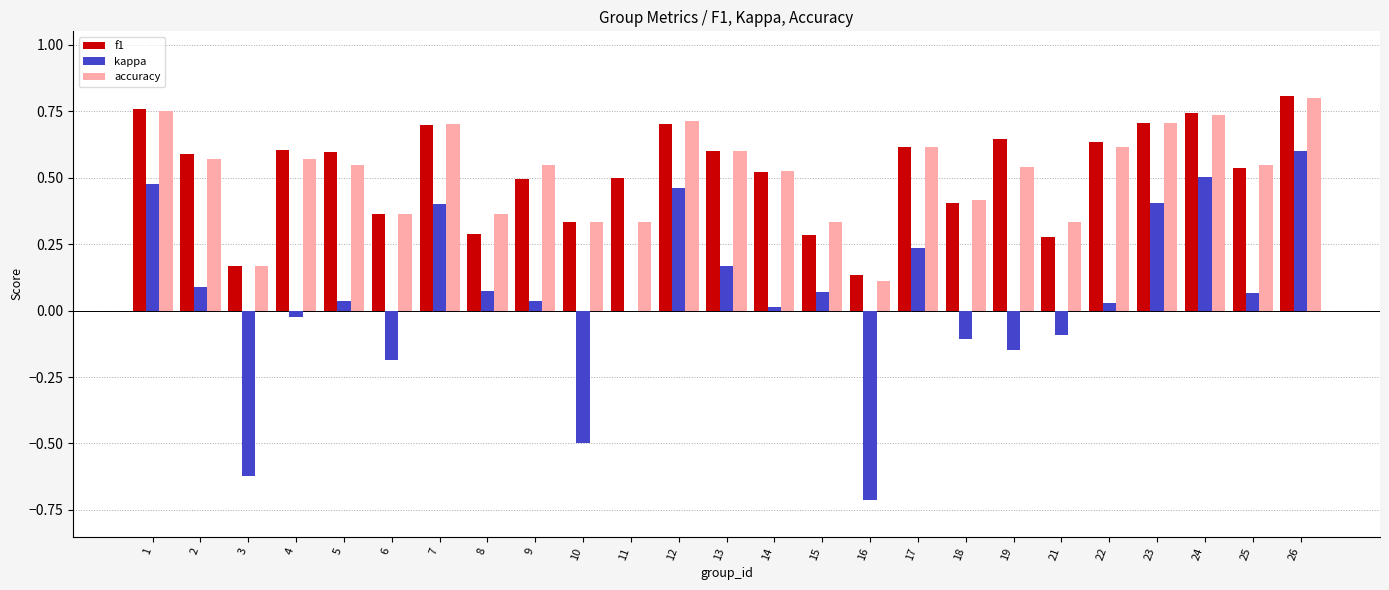

Between 11 and 14, which series saw the biggest shift?

accuracy